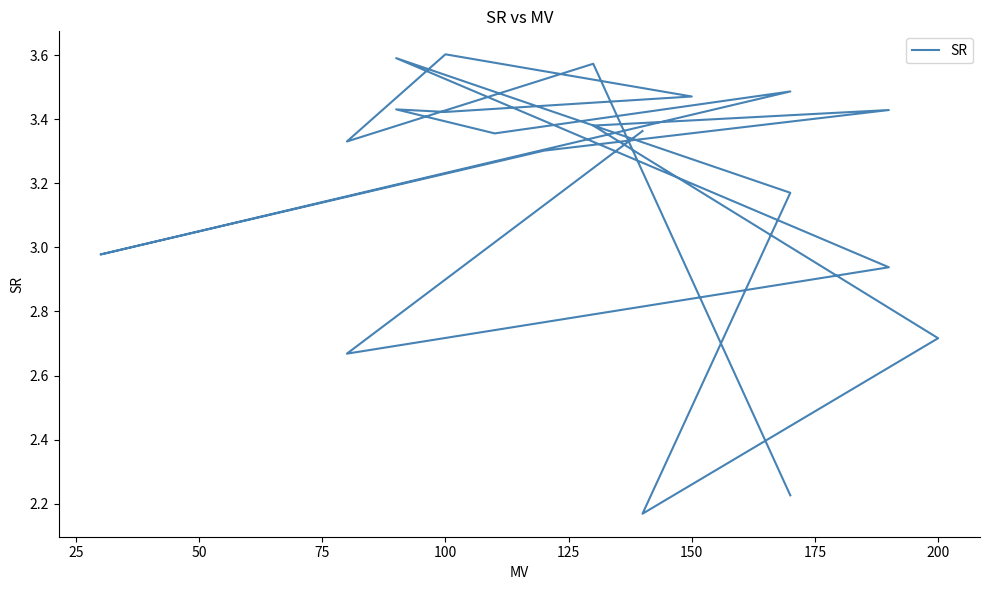

What is the minimum value shown in the chart?

2.2